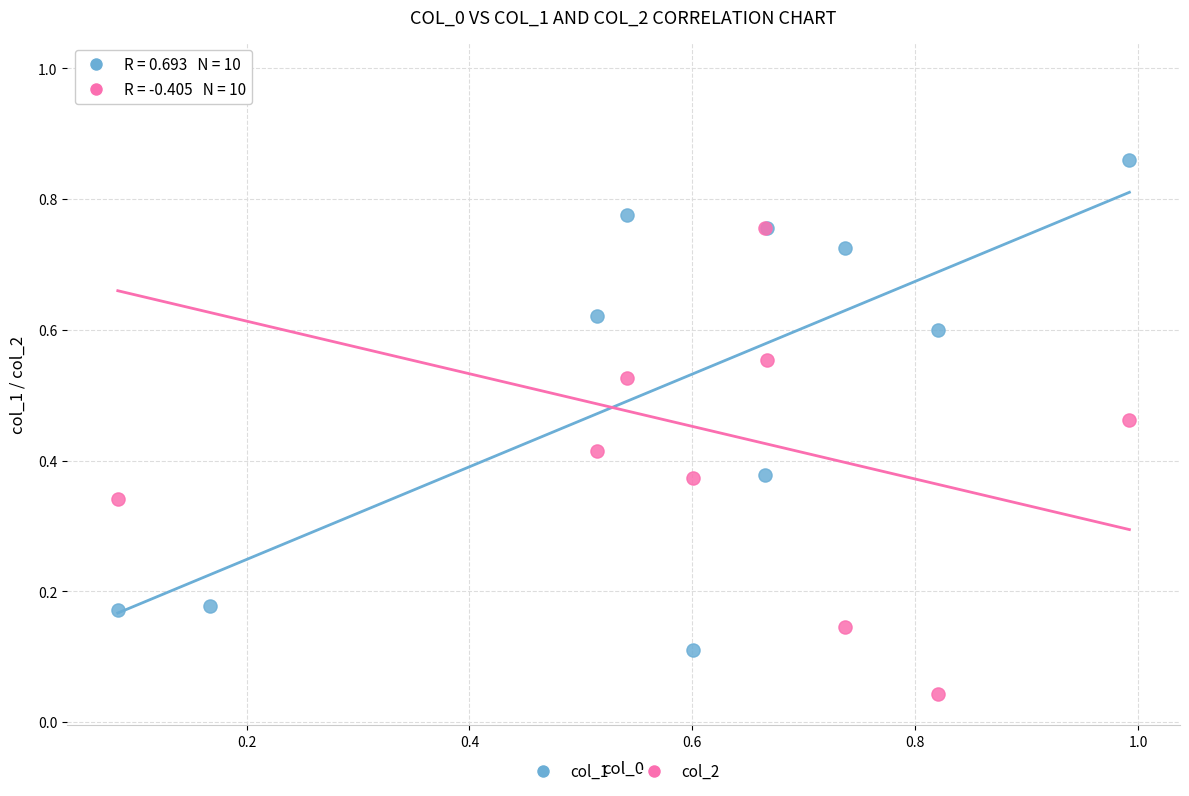

Which series has the largest Y range (max minus min)?

col_2